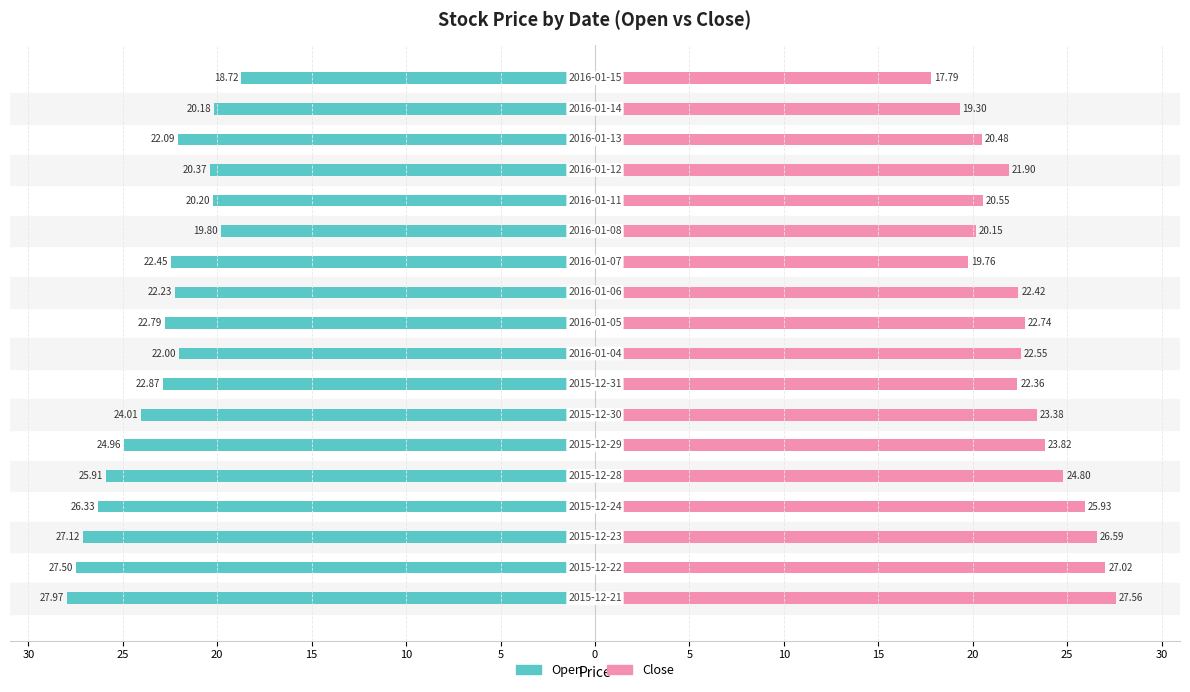

Reading left to right, what are all the values shown in this chart?

Open: -28.0	-27.5	-27.1	-26.3	-25.9	-25.0	-24.0	-22.9	-22.0	-22.8	-22.2	-22.5	-19.8	-20.2	-20.4	-22.1	-20.2	-18.7
Close: 27.6	27.0	26.6	25.9	24.8	23.8	23.4	22.4	22.5	22.7	22.4	19.8	20.1	20.5	21.9	20.5	19.3	17.8